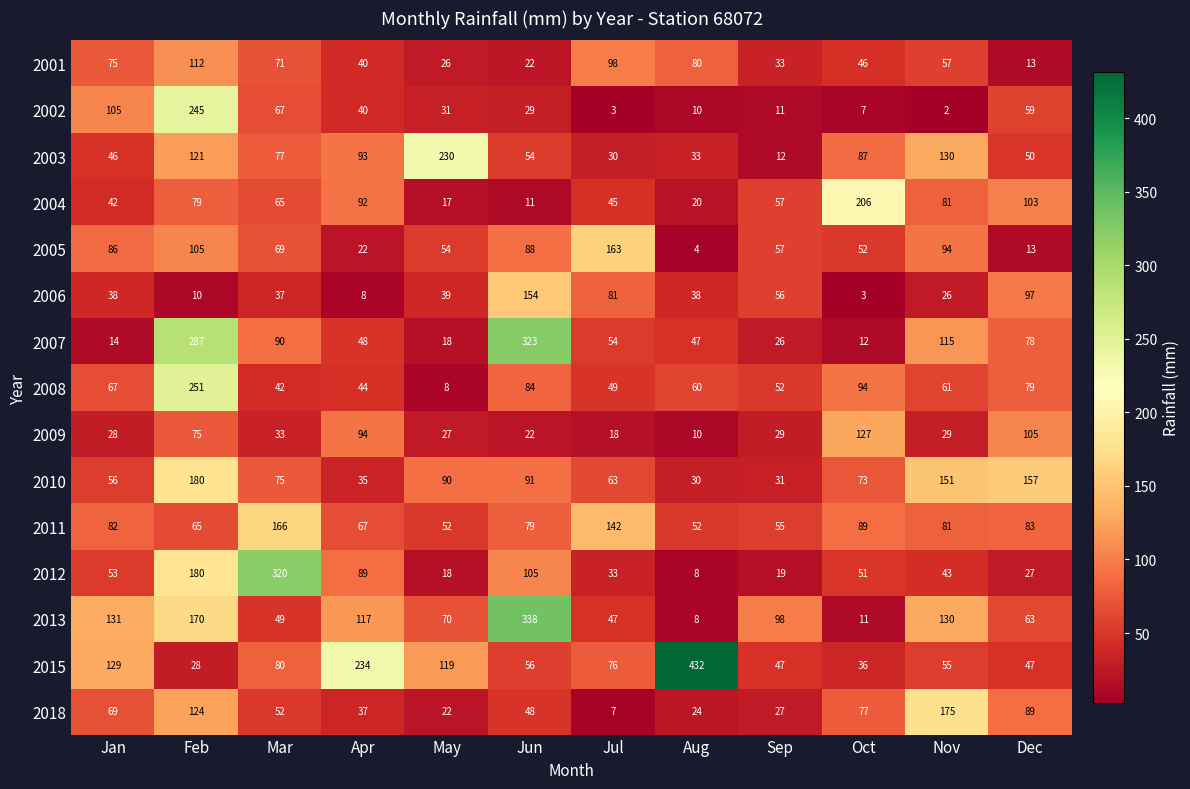

Rank the series at Mar from lowest to highest value.

2009, 2006, 2008, 2013, 2018, 2004, 2002, 2005, 2001, 2010, 2003, 2015, 2007, 2011, 2012